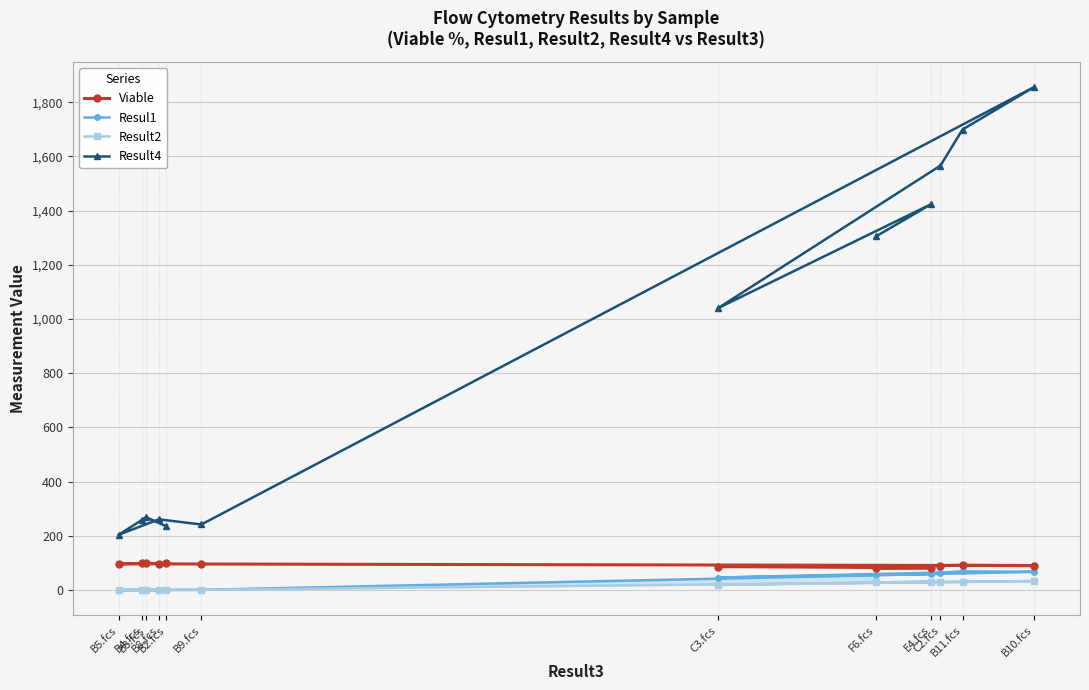

What is the difference between the second highest and minimum values in the Result2 series?

31.1